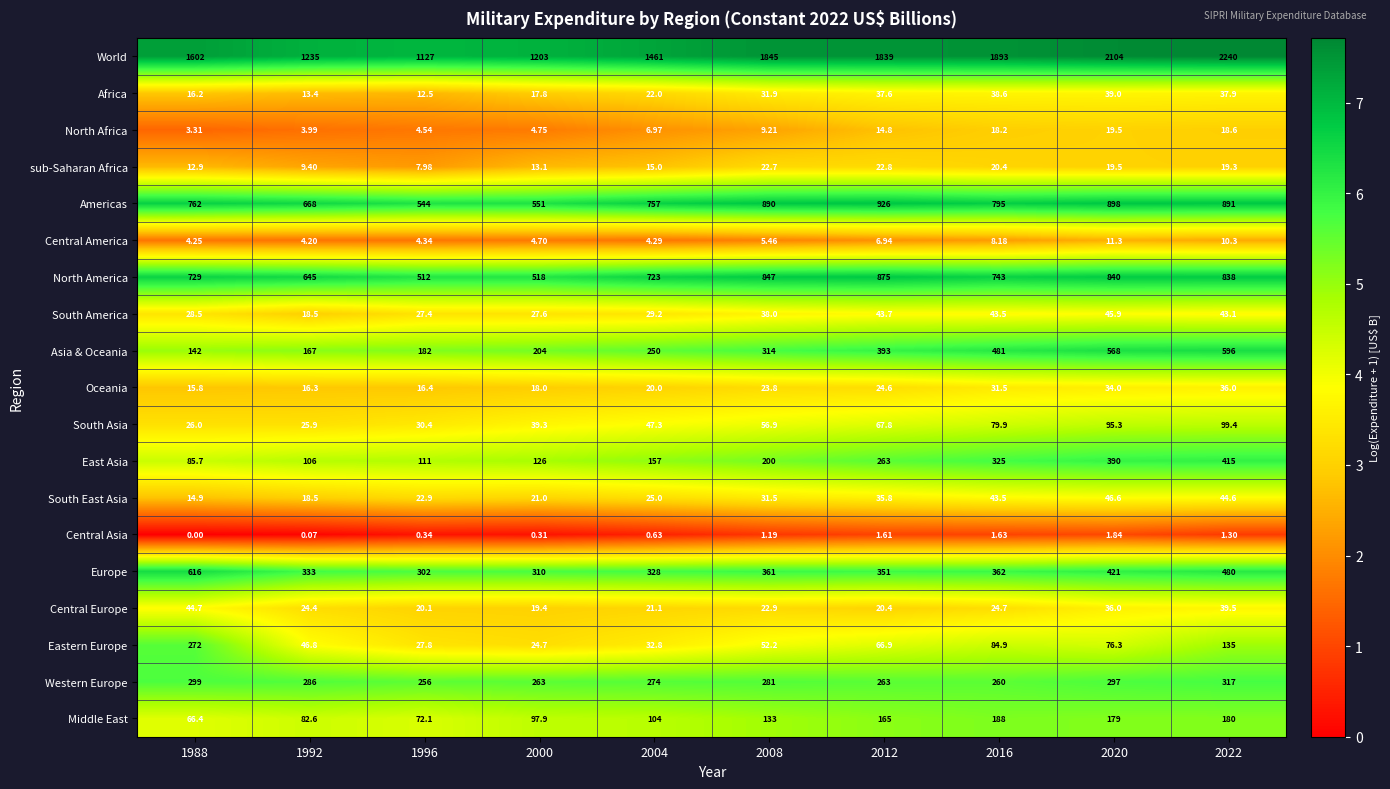

Is the value of Oceania at 1996 greater than the value of Central Europe at 2016?

No